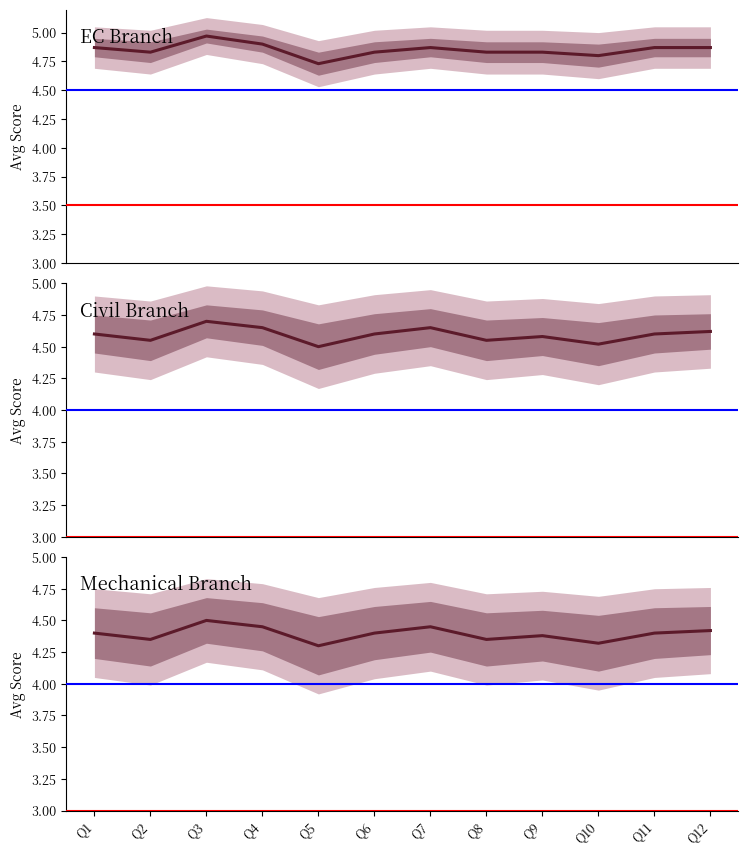

What are all the series names shown in the legend?

EC, Civil, Mechanical